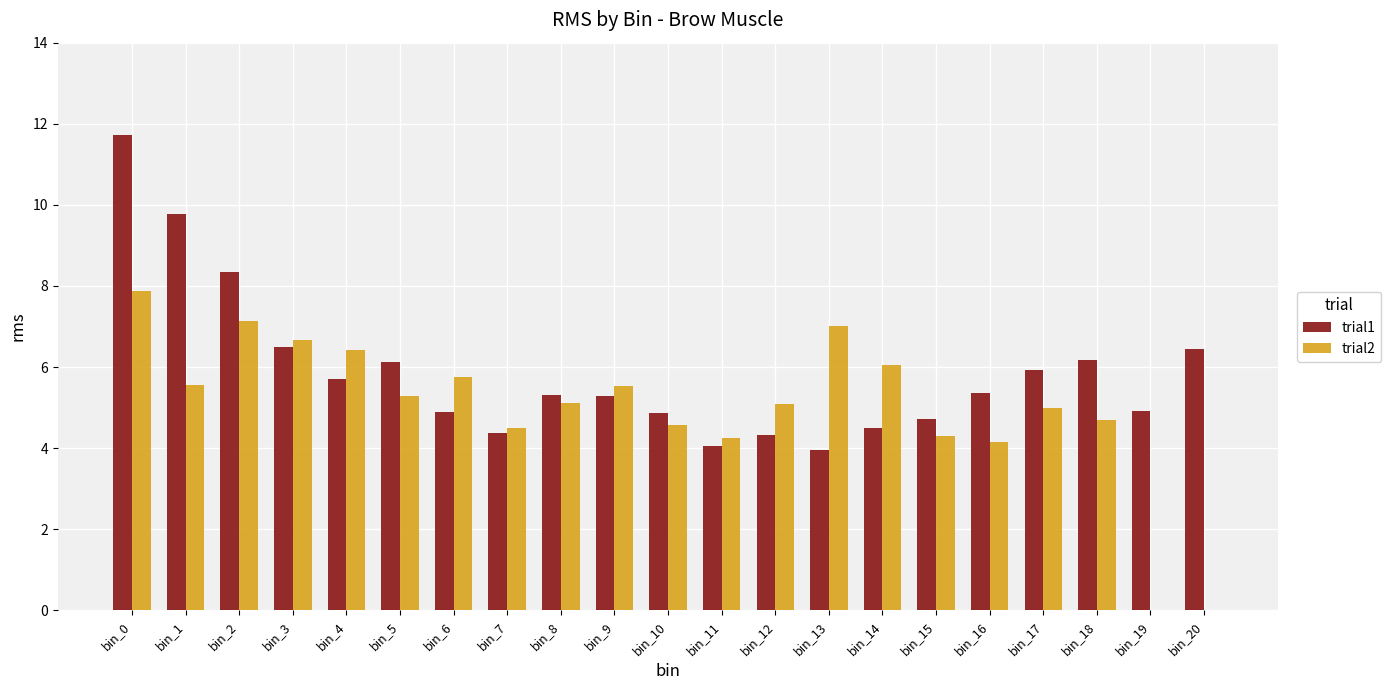

The value of trial2 at bin_13 is 7.0. True or false?

True